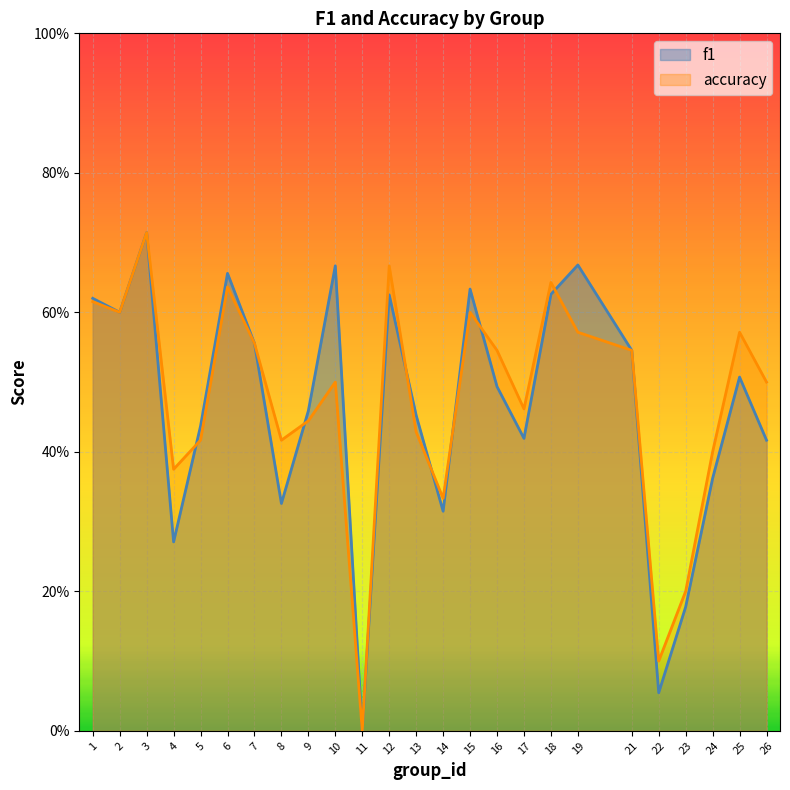

Reading left to right, transcribe all the data shown in this chart.

f1: 1=0.6	2=0.6	3=0.7	4=0.3	5=0.4	6=0.7	7=0.6	8=0.3	9=0.5	10=0.7	11=0.0	12=0.6	13=0.5	14=0.3	15=0.6	16=0.5	17=0.4	18=0.6	19=0.7	21=0.5	22=0.1	23=0.2	24=0.4	25=0.5	26=0.4
accuracy: 1=0.6	2=0.6	3=0.7	4=0.4	5=0.4	6=0.6	7=0.6	8=0.4	9=0.4	10=0.5	11=0.0	12=0.7	13=0.4	14=0.3	15=0.6	16=0.5	17=0.5	18=0.6	19=0.6	21=0.5	22=0.1	23=0.2	24=0.4	25=0.6	26=0.5